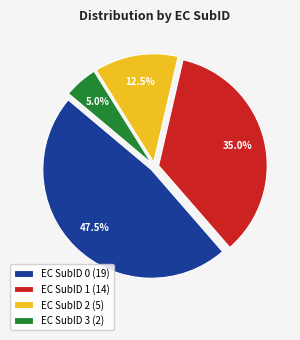

Approximately how many times larger is the value at EC SubID 1 (14) compared to EC SubID 3 (2)?

7.0